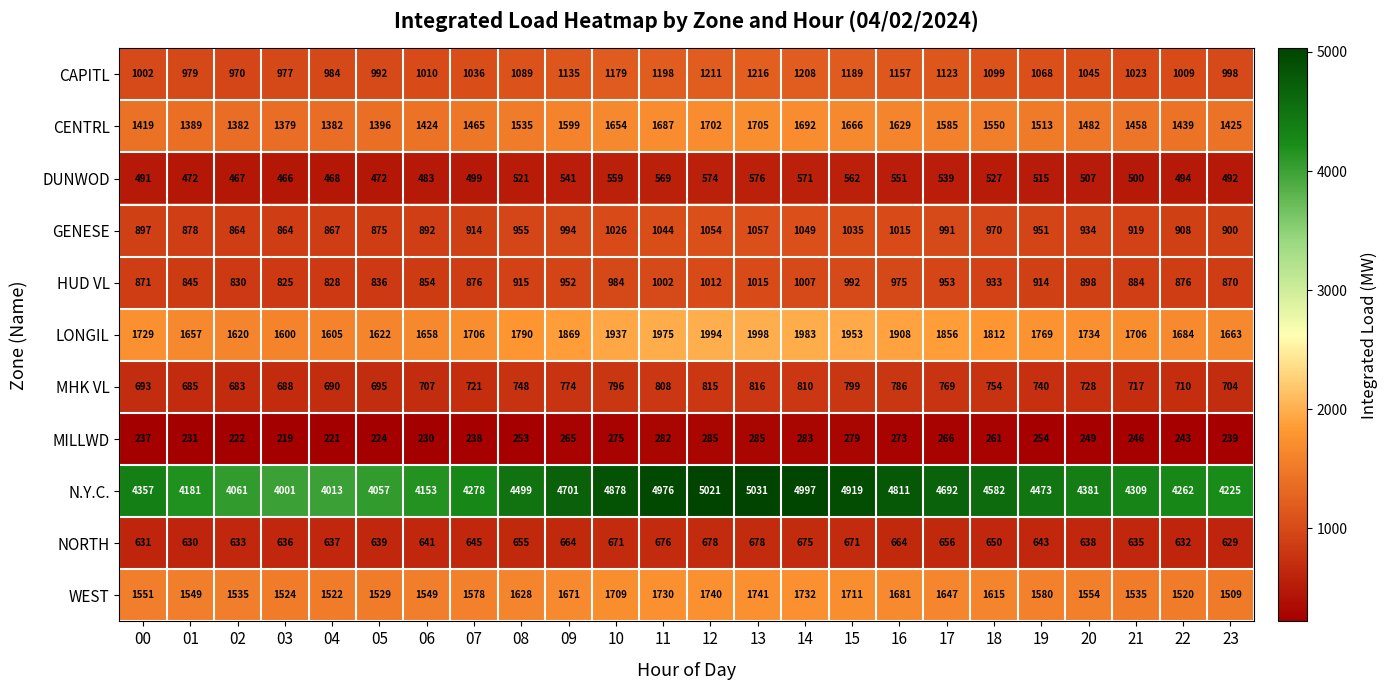

What is the total value across all series at 20?

14150